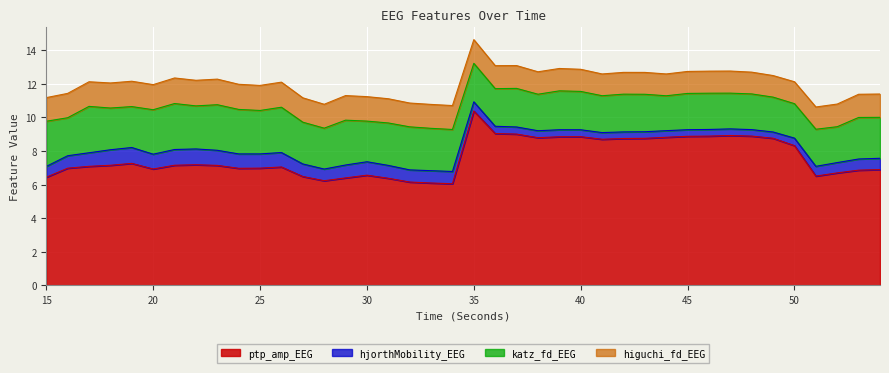

List the labels in order of ptp_amp_EEG value, smallest first.

34, 33, 32, 28, 31, 29, 15, 27, 51, 30, 52, 53, 54, 20, 24, 16, 25, 26, 17, 23, 18, 21, 22, 19, 50, 41, 42, 43, 49, 38, 44, 39, 40, 45, 46, 48, 47, 37, 36, 35